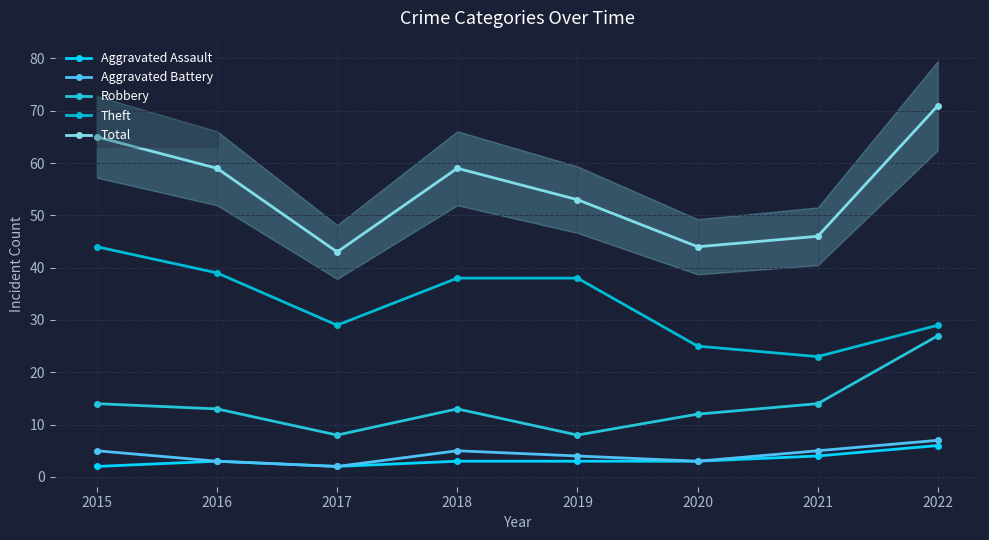

The value of Robbery at 2021 is 25. True or false?

False